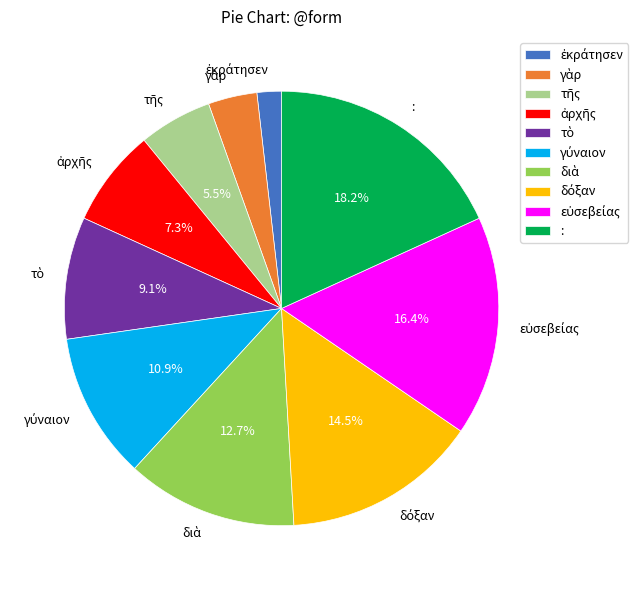

Is there a majority slice in this chart?

No